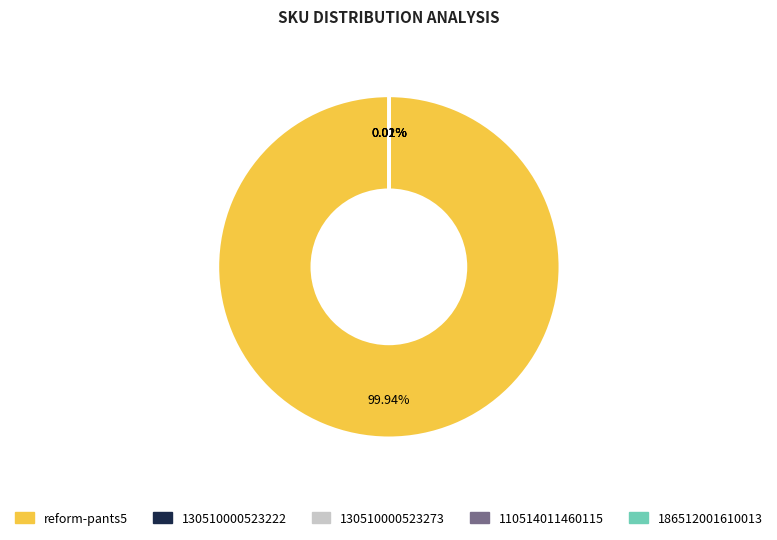

To the nearest percent, what is the difference between the largest and smallest slice percentages?

100%